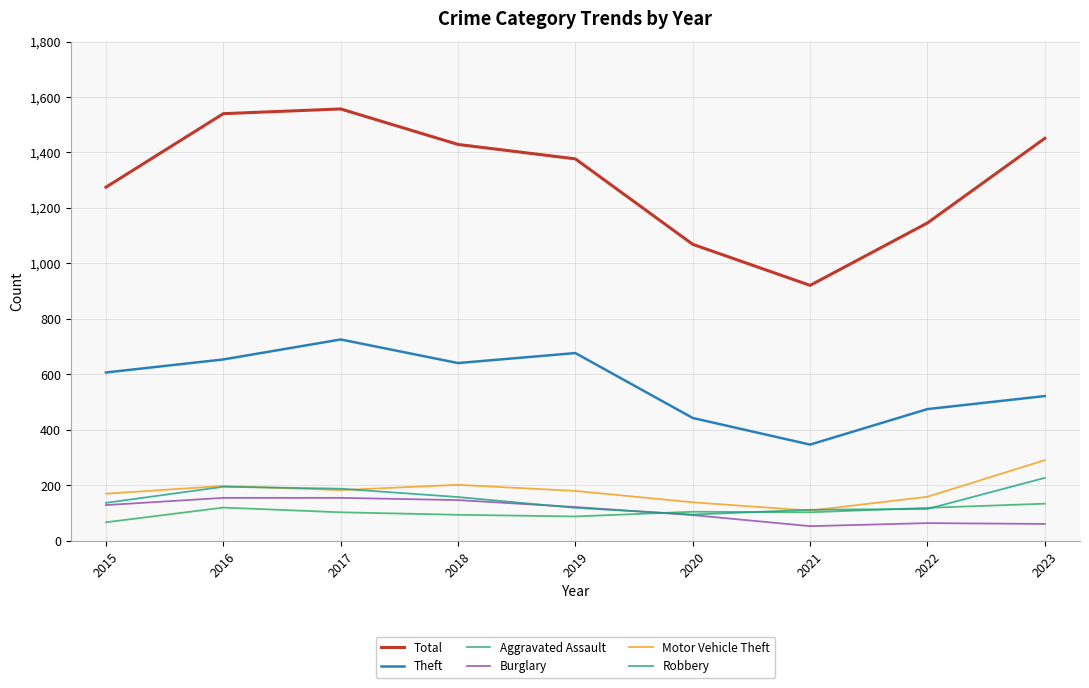

At which category does Motor Vehicle Theft reach its first local peak?

2016